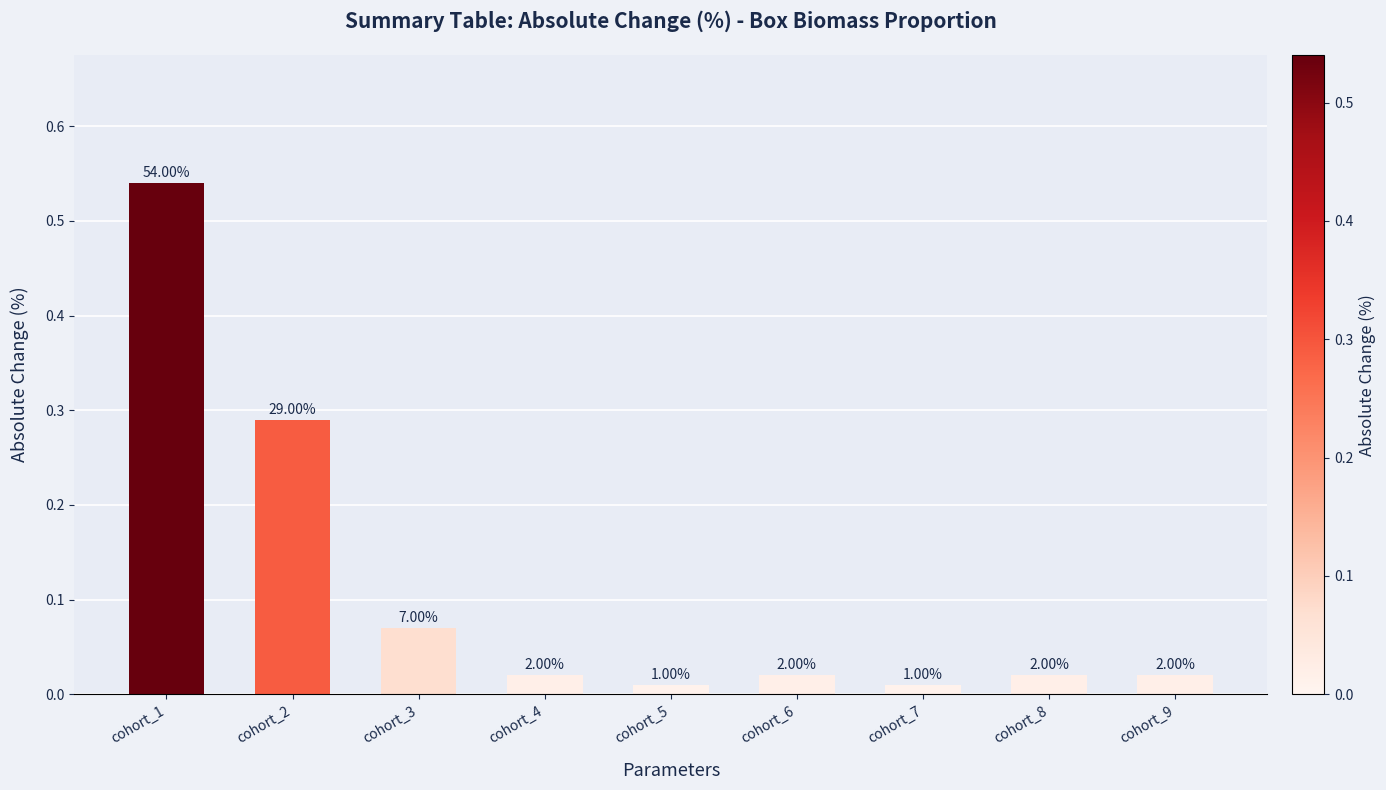

Does the chart contain any negative values?

No